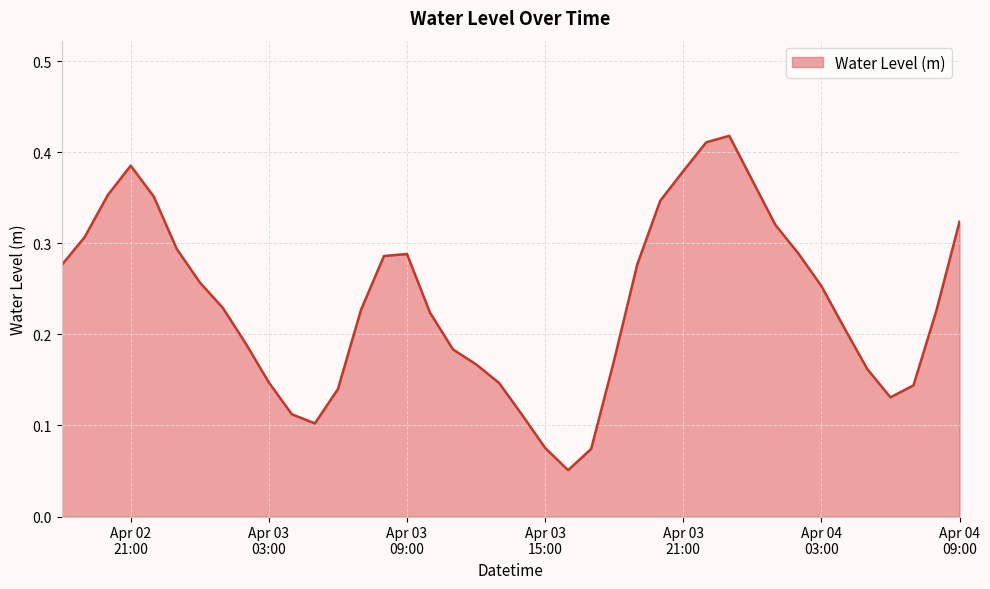

How many lines are shown in the chart?

1